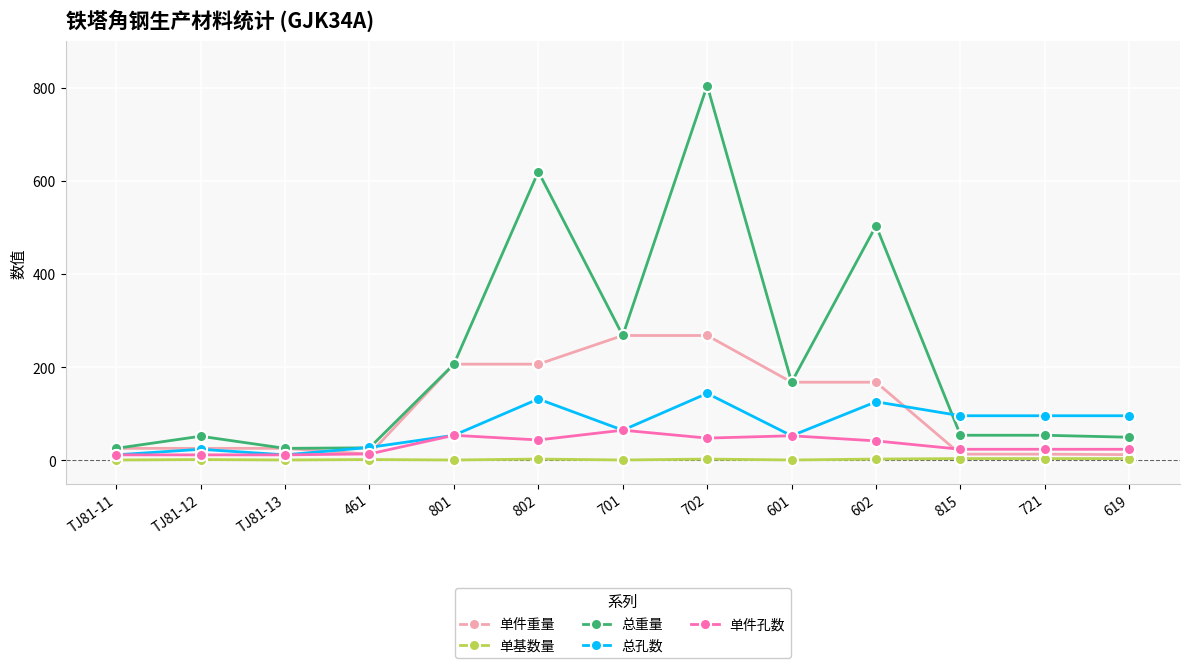

The value of 总重量 at 701 is 268.3. True or false?

True